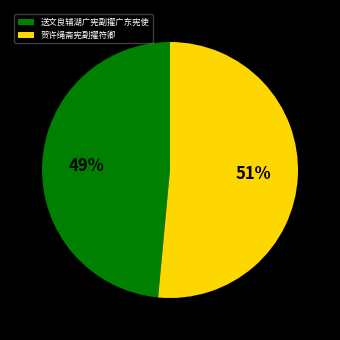

Is it true that 送文良辅湖广宪副擢广东宪使 is 58% of the pie?

False